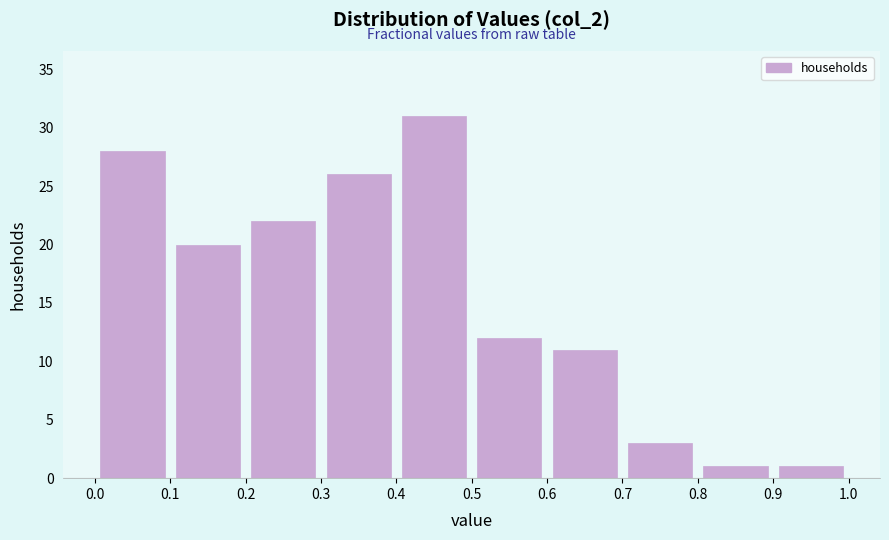

Reading left to right, transcribe this chart: for each bar, give the range it covers on the x-axis and its height. The values are not printed on the chart, so give them approximately, as read against the axis.

0.0 to 0.1: 28
0.1 to 0.2: 20
0.2 to 0.3: 22
0.3 to 0.4: 26
0.4 to 0.5: 31
0.5 to 0.6: 12
0.6 to 0.7: 11
0.7 to 0.8: 3
0.8 to 0.9: 1
0.9 to 1.0: 1